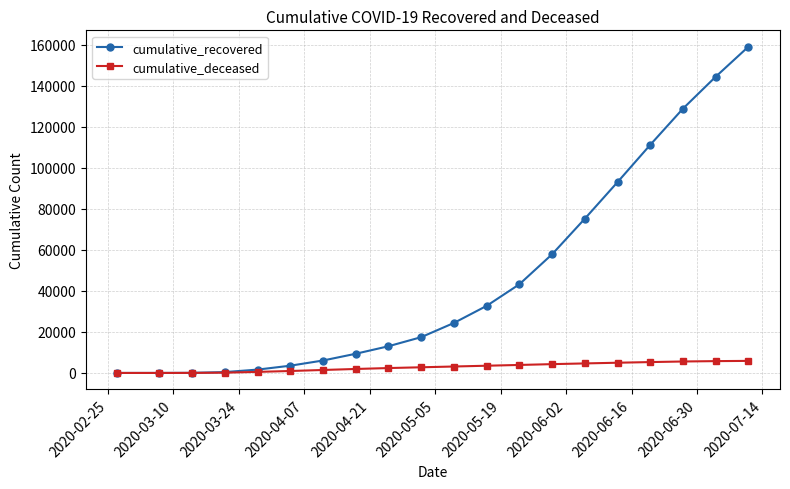

What is the maximum value for cumulative_deceased?

5882